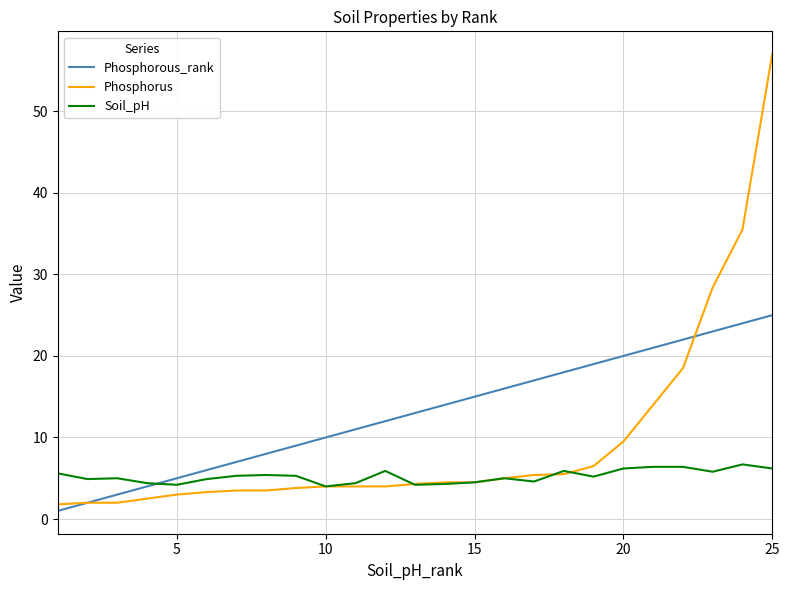

What is the maximum value for Phosphorous_rank?

25.0